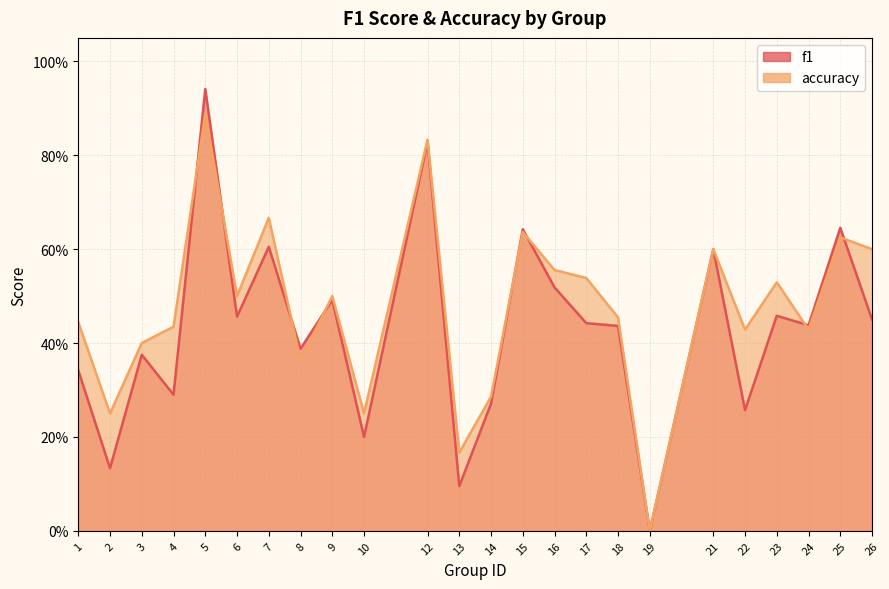

What is the value of the f1 point at the 9th from the left?

0.5